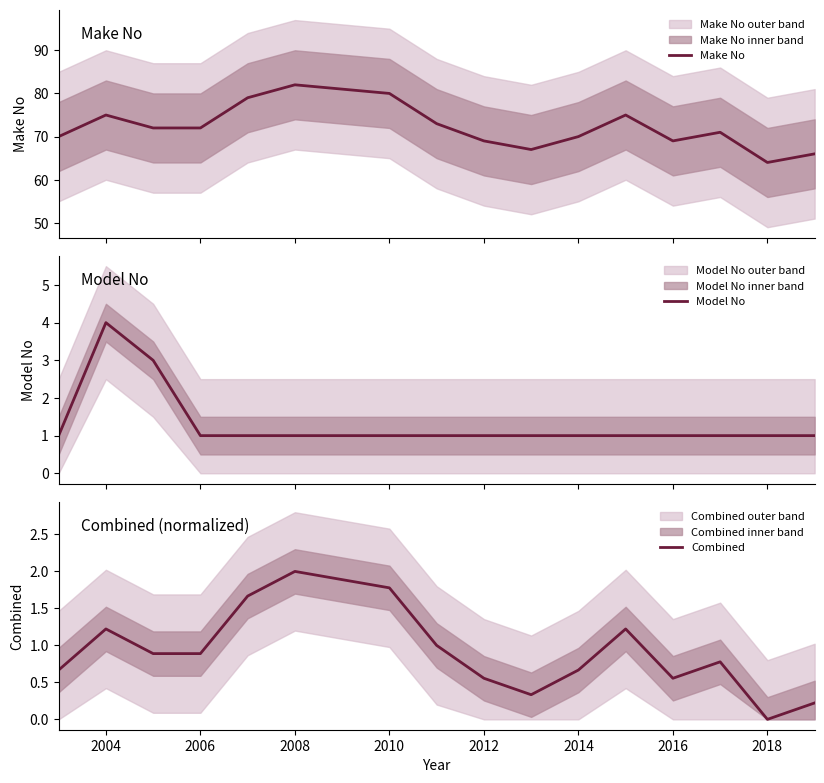

Which series has the largest range (max minus min)?

Make No